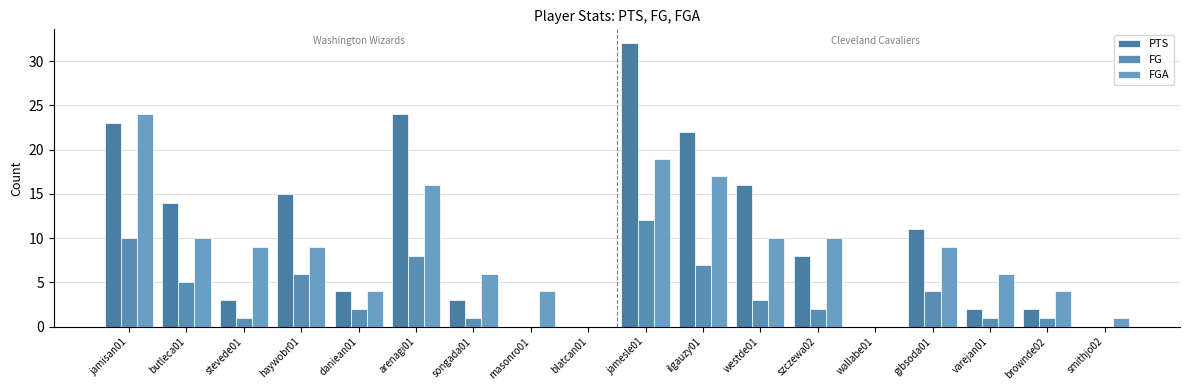

Are the bars grouped side by side (vs. stacked)?

Yes